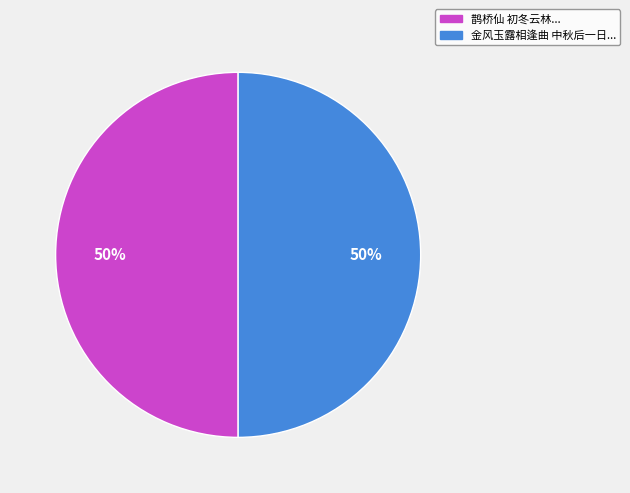

To the nearest percent, what is the average slice percentage?

50%